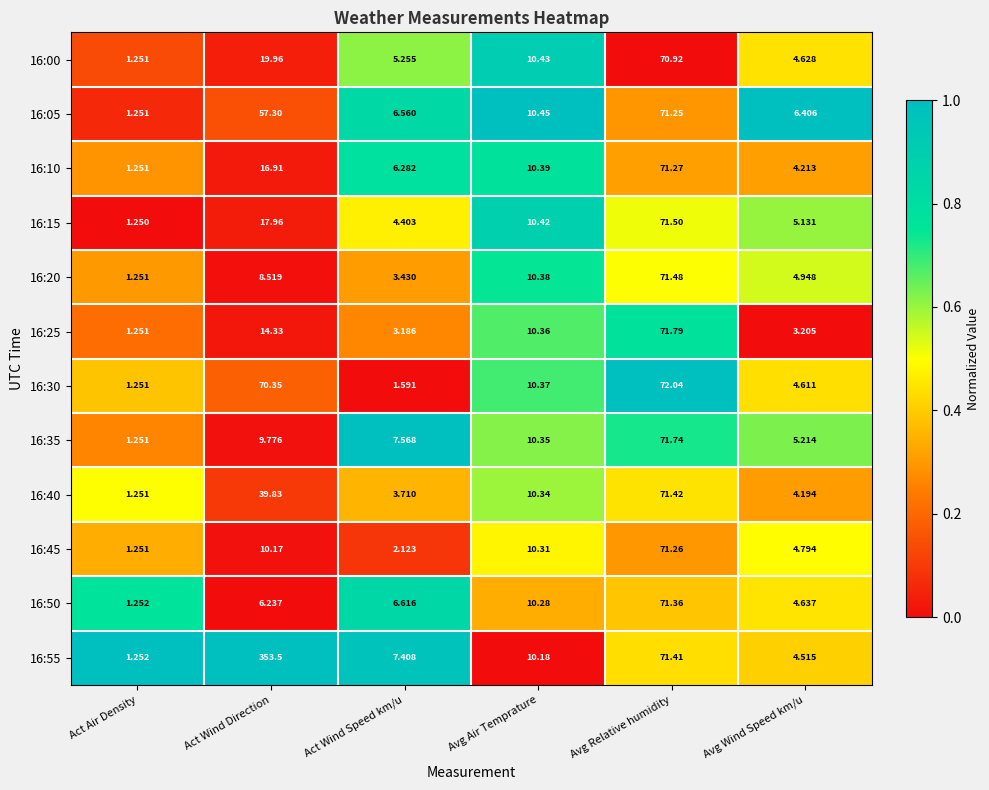

At which category does the chart reach its minimum across all series?

Act Air Density